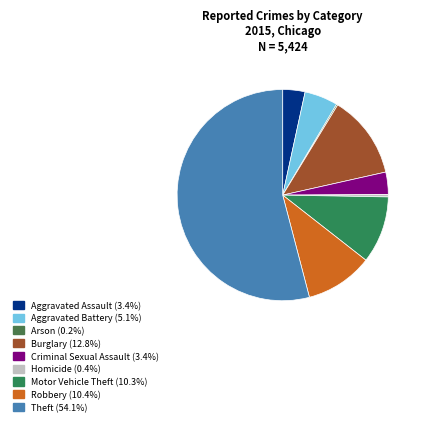

What is the total percentage of Aggravated Battery and Aggravated Assault?

8.5%